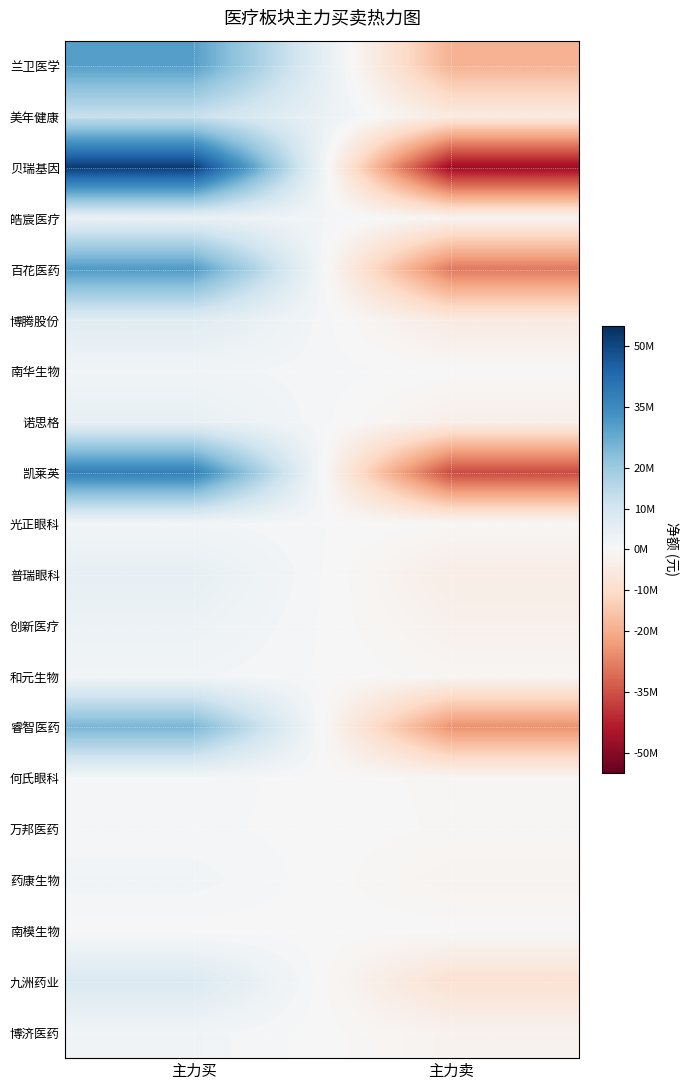

Which series has the widest spread of values?

贝瑞基因